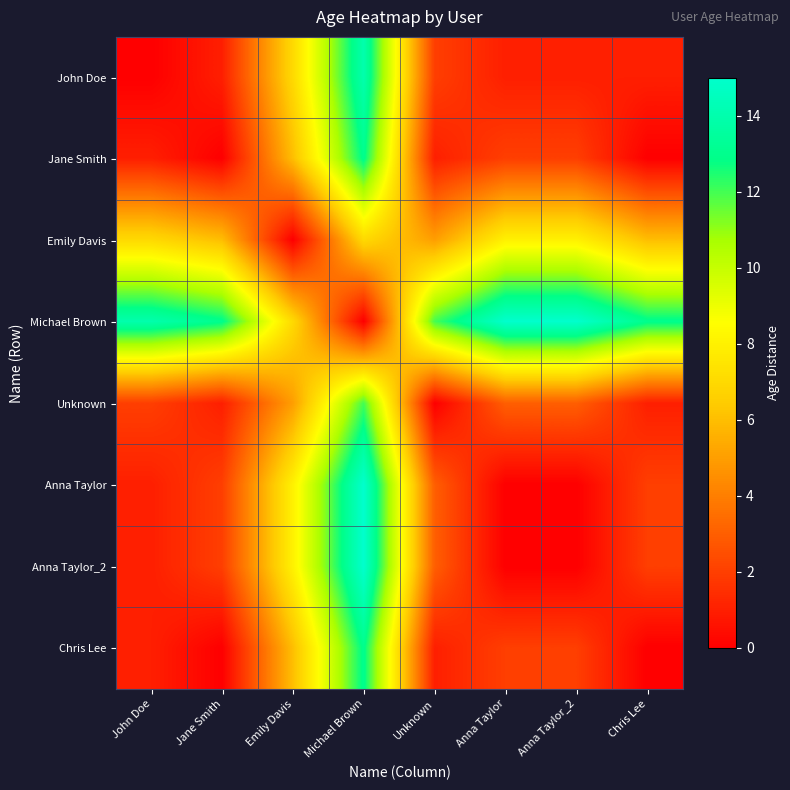

Reading left to right, list all the values displayed in this chart.

John Doe: John Doe=0	Jane Smith=1	Emily Davis=7	Michael Brown=14	Unknown=2	Anna Taylor=1	Anna Taylor_2=1	Chris Lee=1
Jane Smith: John Doe=1	Jane Smith=0	Emily Davis=6	Michael Brown=13	Unknown=1	Anna Taylor=2	Anna Taylor_2=2	Chris Lee=0
Emily Davis: John Doe=7	Jane Smith=6	Emily Davis=0	Michael Brown=7	Unknown=5	Anna Taylor=8	Anna Taylor_2=8	Chris Lee=6
Michael Brown: John Doe=14	Jane Smith=13	Emily Davis=7	Michael Brown=0	Unknown=12	Anna Taylor=15	Anna Taylor_2=15	Chris Lee=13
Unknown: John Doe=2	Jane Smith=1	Emily Davis=5	Michael Brown=12	Unknown=0	Anna Taylor=3	Anna Taylor_2=3	Chris Lee=1
Anna Taylor: John Doe=1	Jane Smith=2	Emily Davis=8	Michael Brown=15	Unknown=3	Anna Taylor=0	Anna Taylor_2=0	Chris Lee=2
Anna Taylor_2: John Doe=1	Jane Smith=2	Emily Davis=8	Michael Brown=15	Unknown=3	Anna Taylor=0	Anna Taylor_2=0	Chris Lee=2
Chris Lee: John Doe=1	Jane Smith=0	Emily Davis=6	Michael Brown=13	Unknown=1	Anna Taylor=2	Anna Taylor_2=2	Chris Lee=0